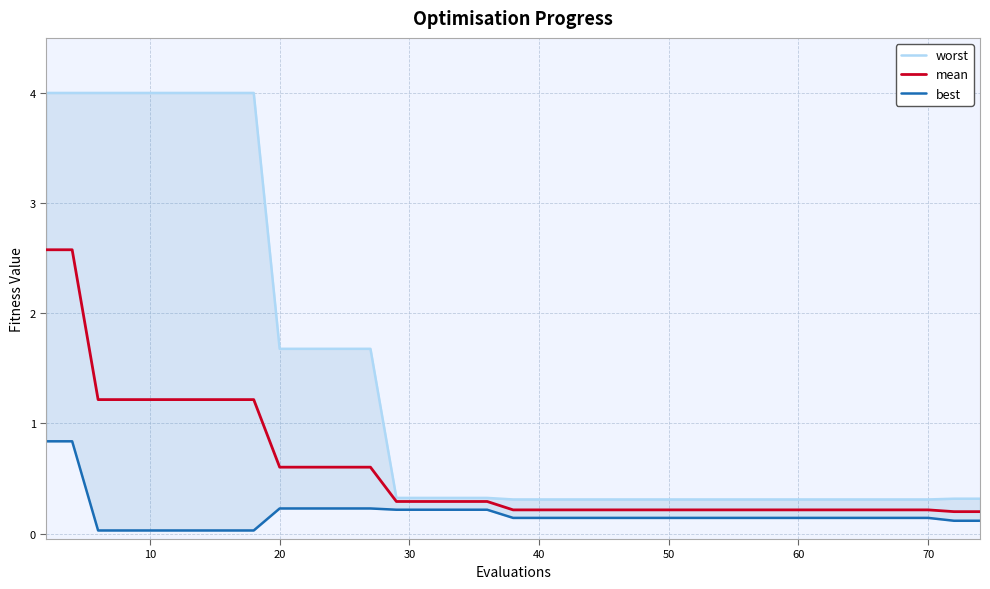

True or false: best and mean intersect in this chart.

False